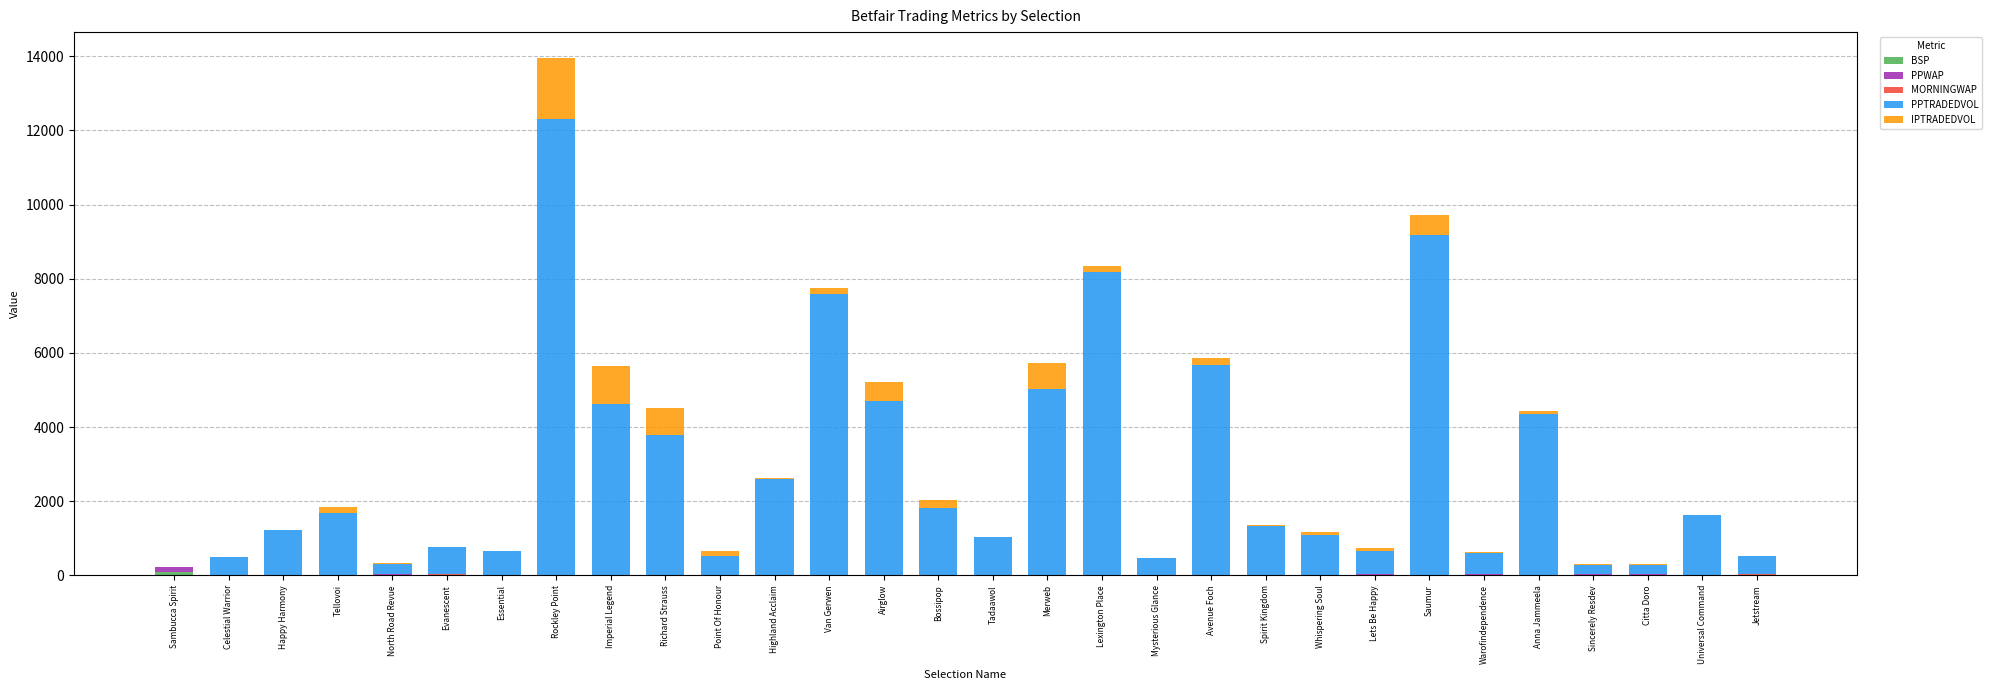

At which category is the sum across all series the highest?

Rockley Point